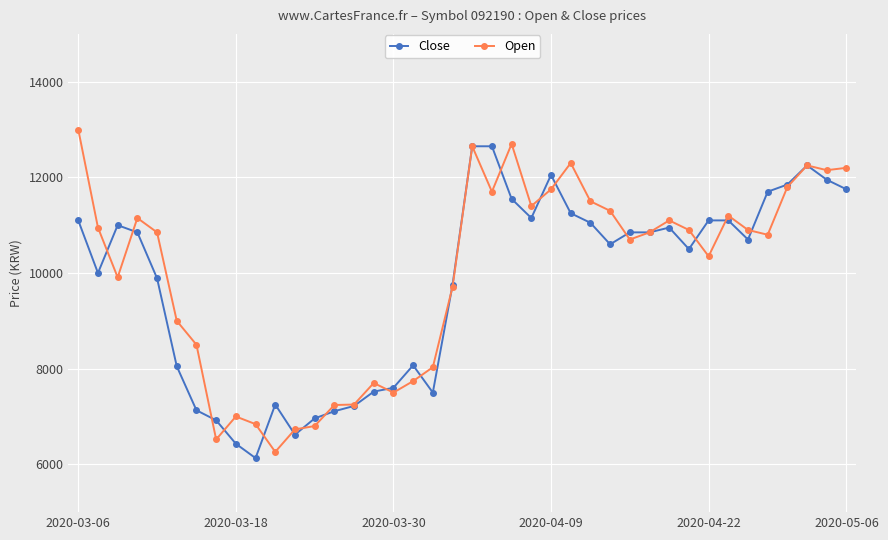

What is the value of the Close point at the 31st from the left?

10950